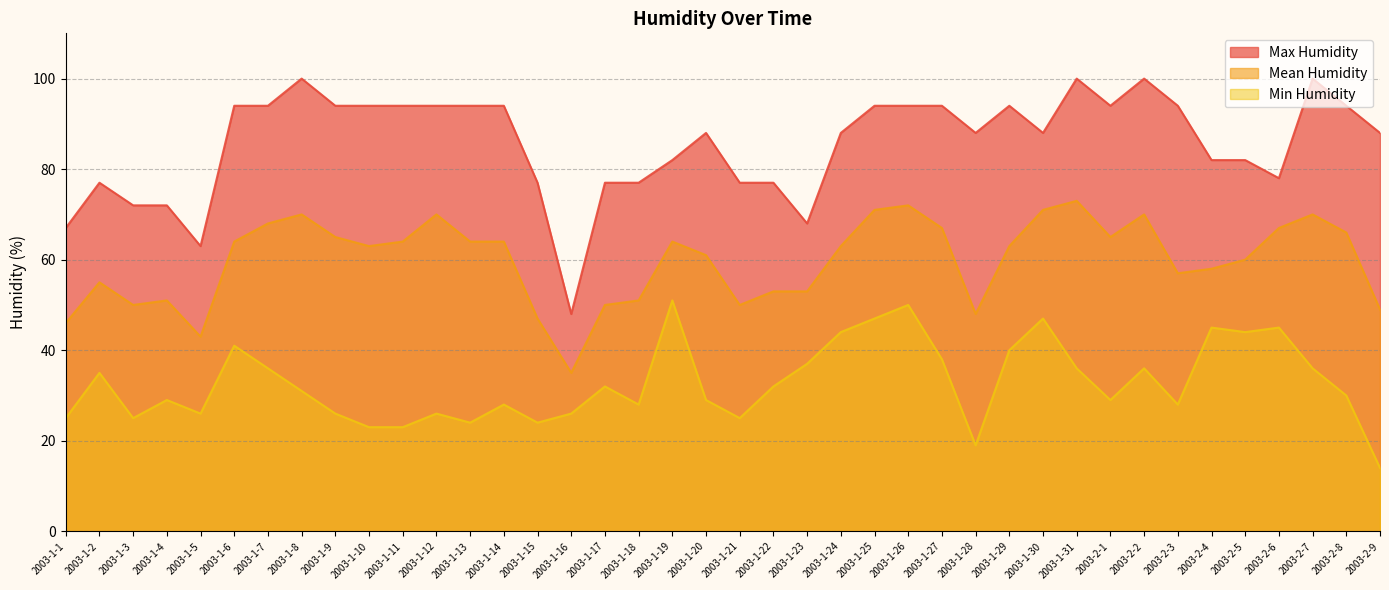

True or false: Max Humidity has more than 2 interior local peaks.

True